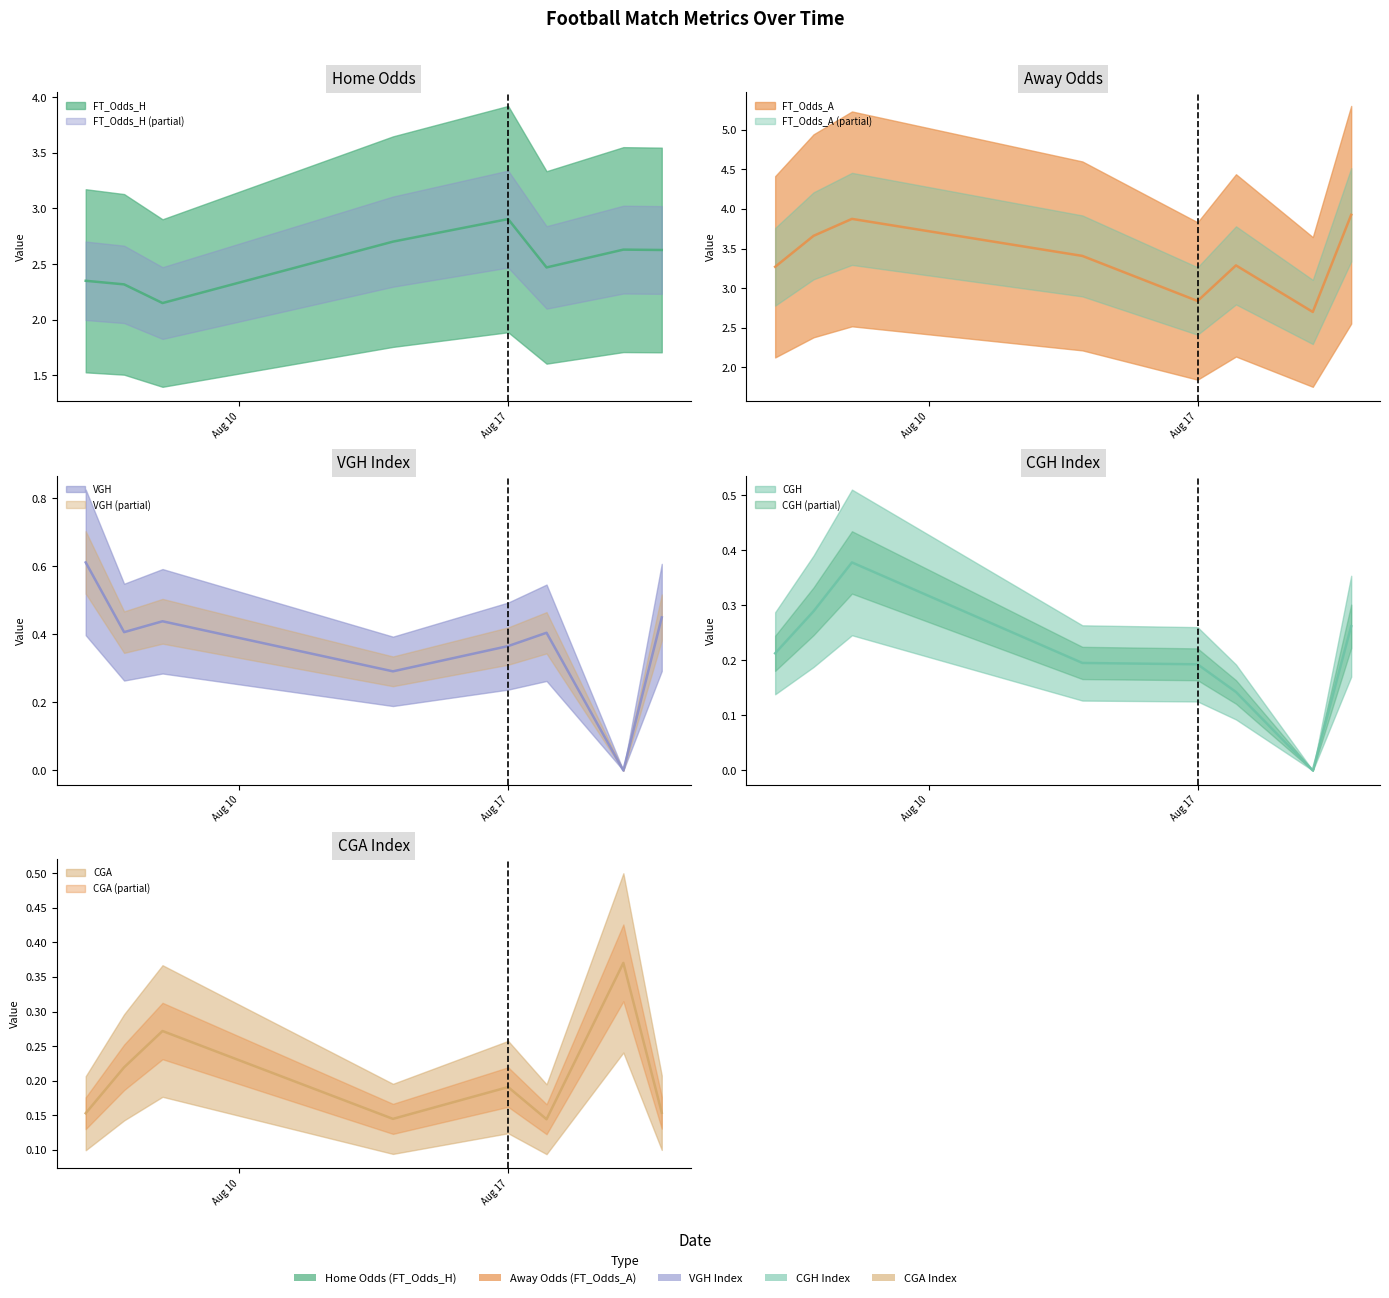

Is the value of FT_Odds_H at 7 greater than the value of VGH at 33?

Yes